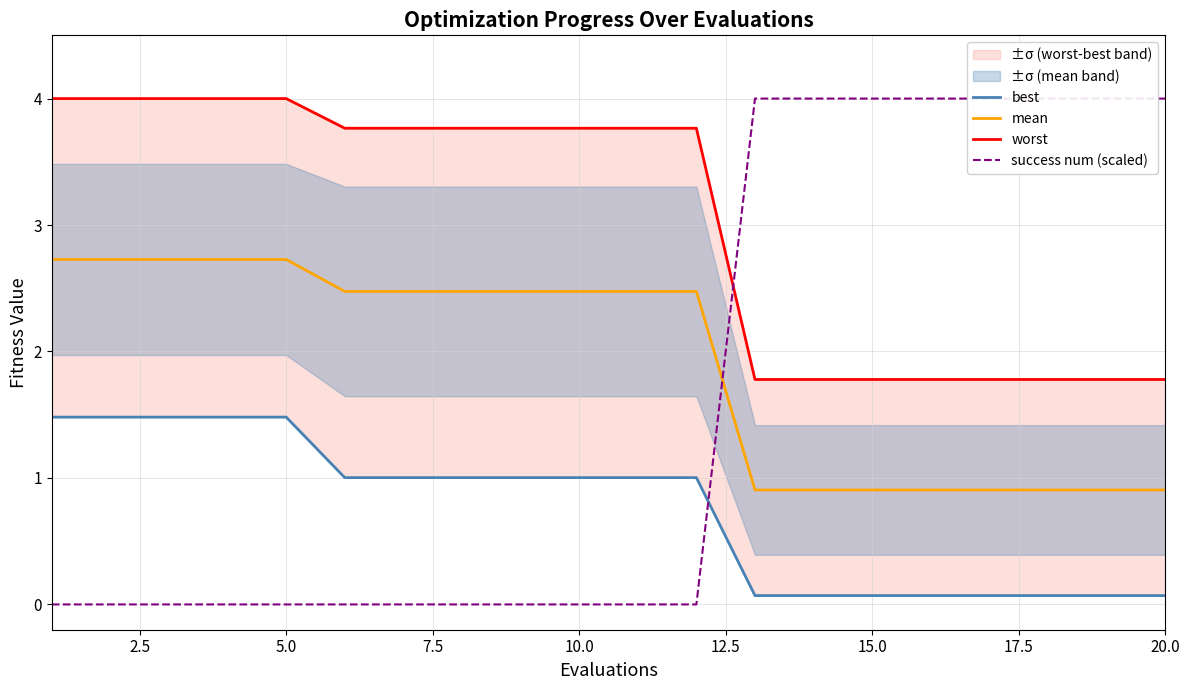

What is the difference between the maximum and minimum values in the mean series?

1.8